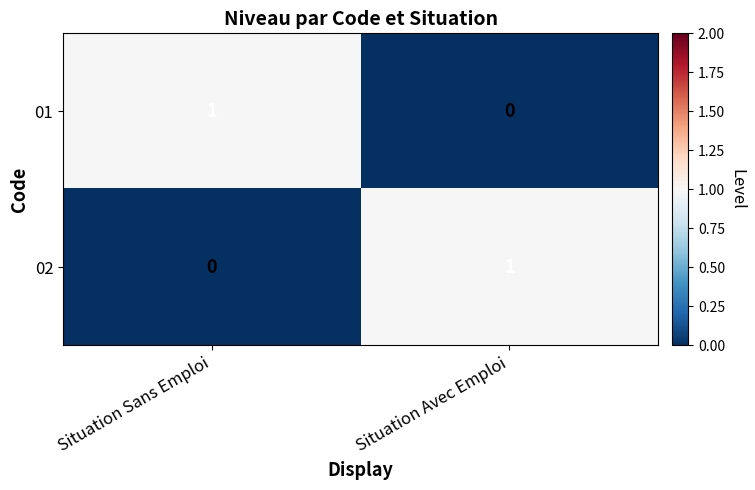

Is it true that 01 equals 1 at Situation Sans Emploi?

True